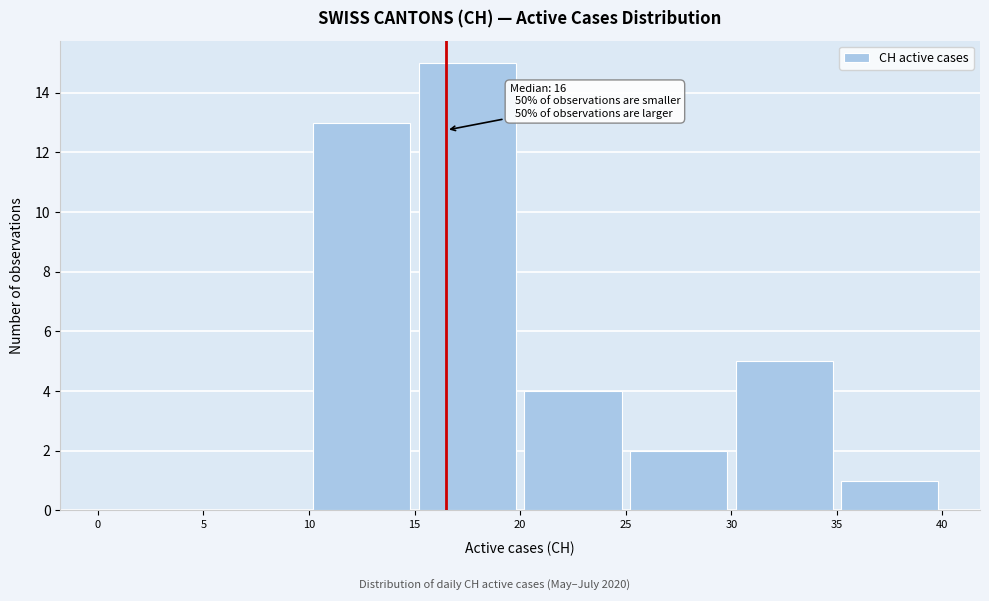

Over which range of the x-axis is the bar tallest?

15 to 20